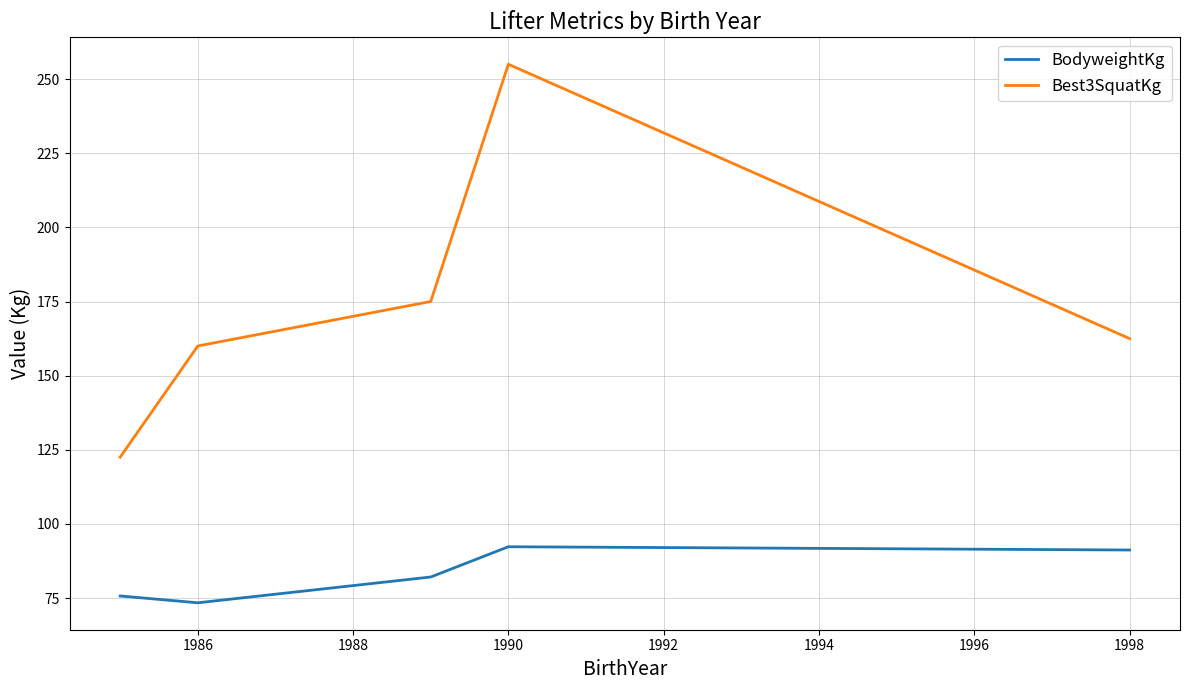

What is the difference between the maximum and second lowest values in the BodyweightKg series?

16.6